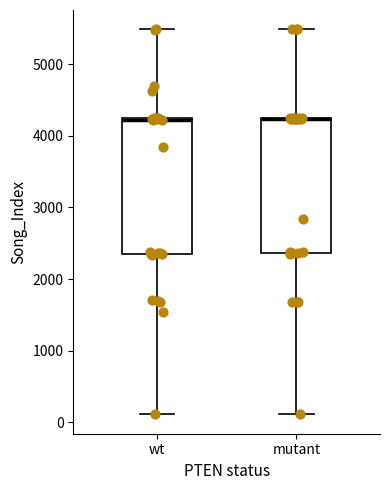

Where is the upper edge of the box for mutant on the y-axis? The values are not printed on the chart, so give them approximately, as read against the axis.

4200